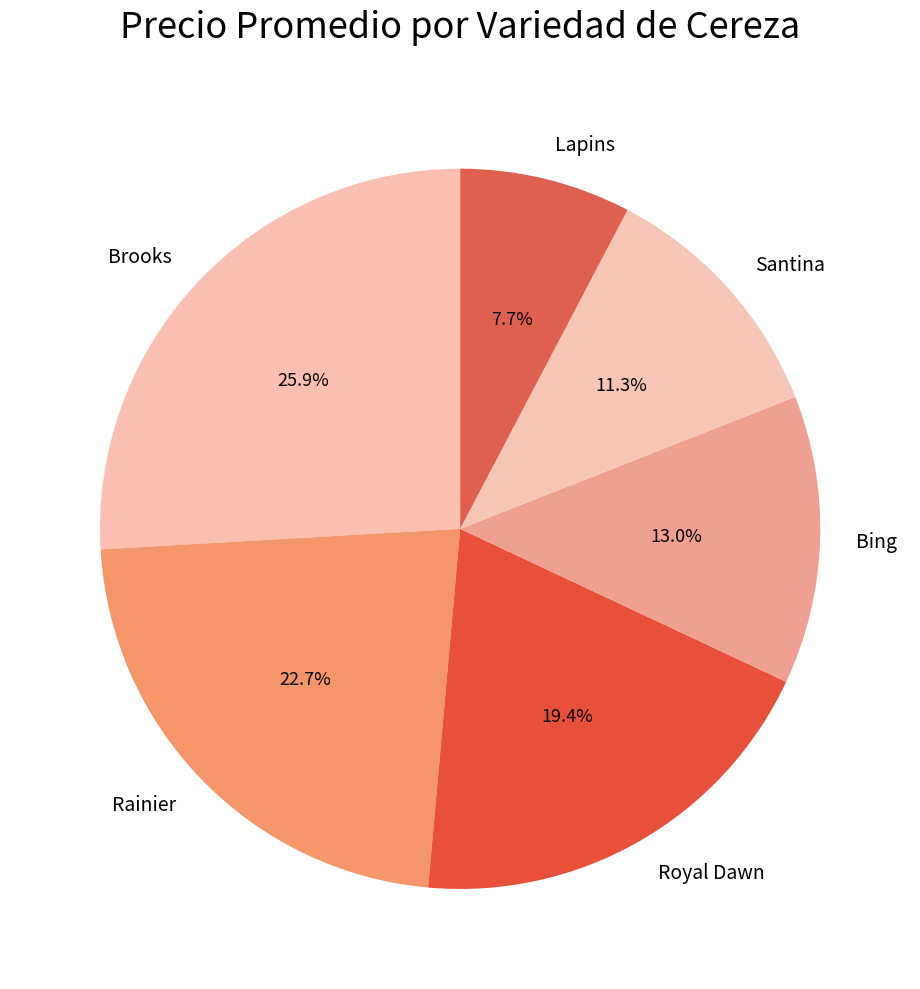

To the nearest percent, what is the average slice percentage?

17%